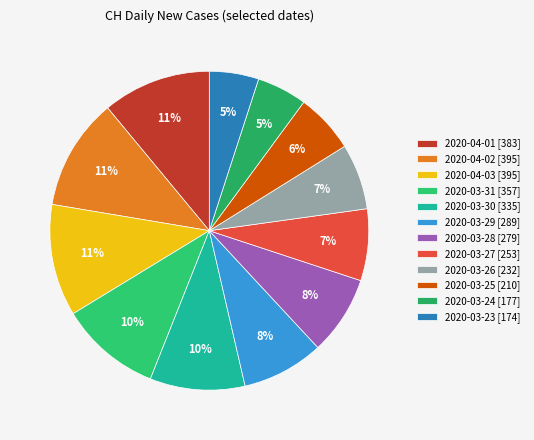

True or false: 2020-03-29 accounts for 14% of the total.

False